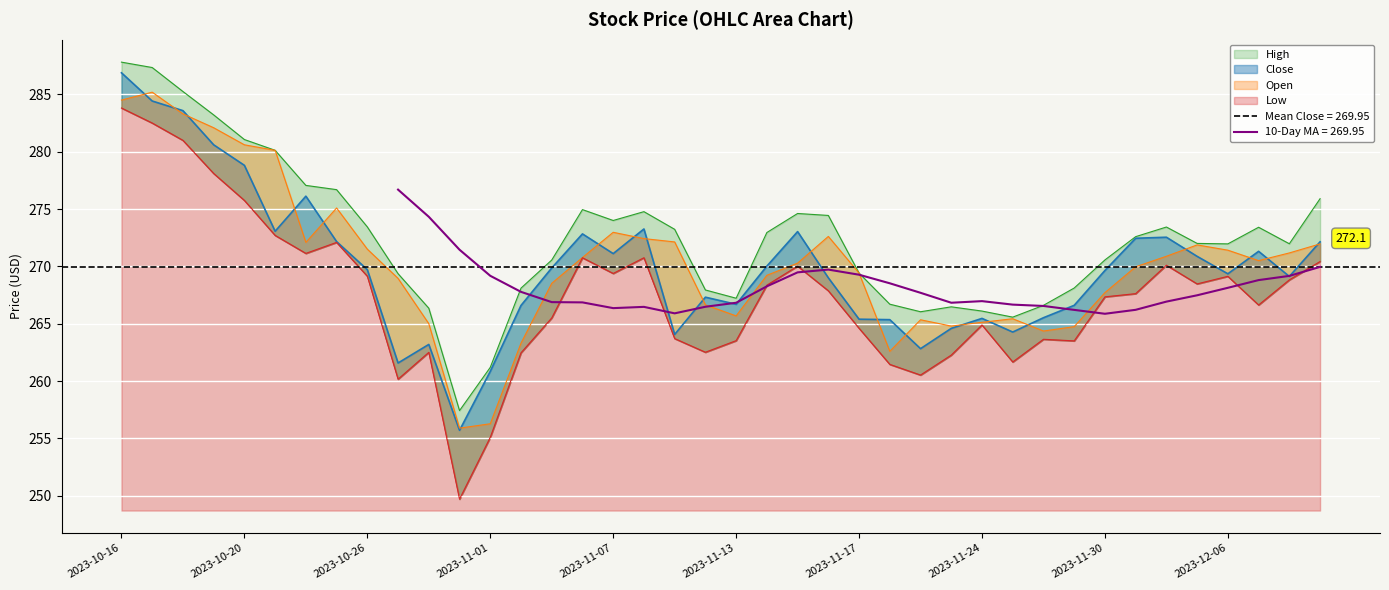

True or false: Low and Open cross at least once.

False